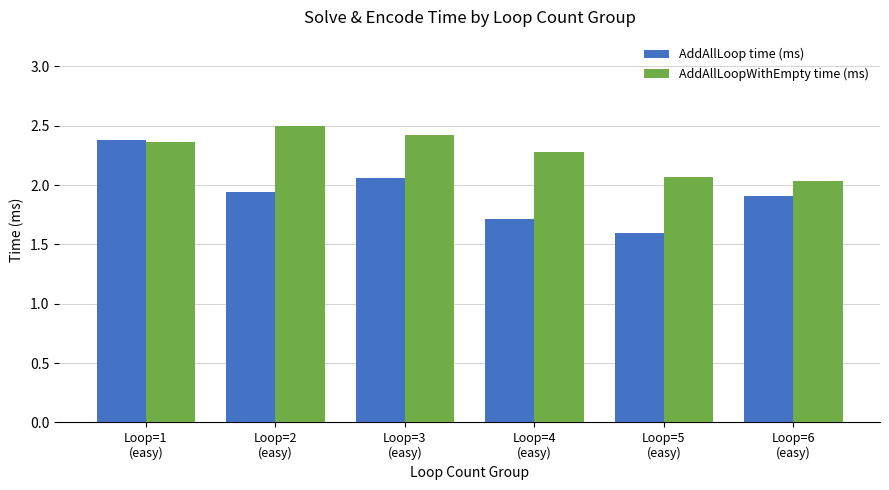

Count the number of categories in the chart.

6